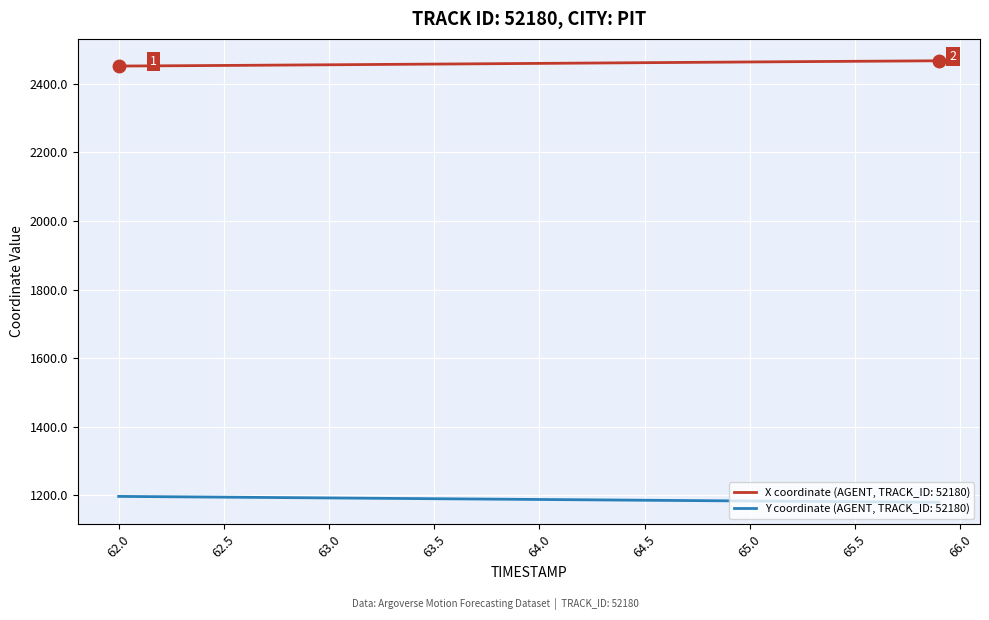

What is the lowest value of the Y coordinate (AGENT, TRACK_ID: 52180) series?

1179.9